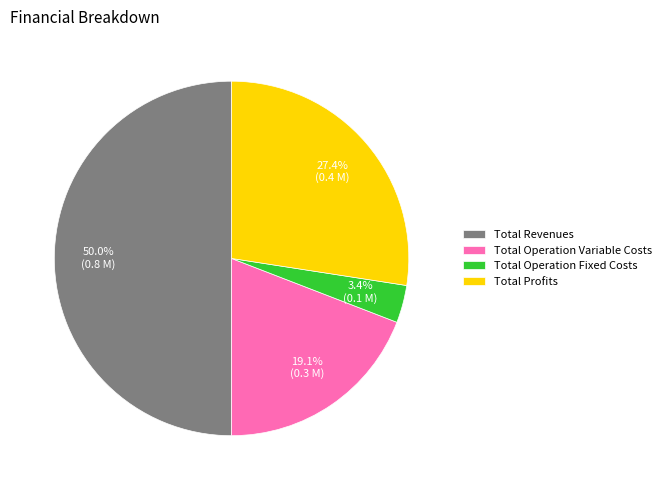

Which slice is the smallest?

Total Operation Fixed Costs